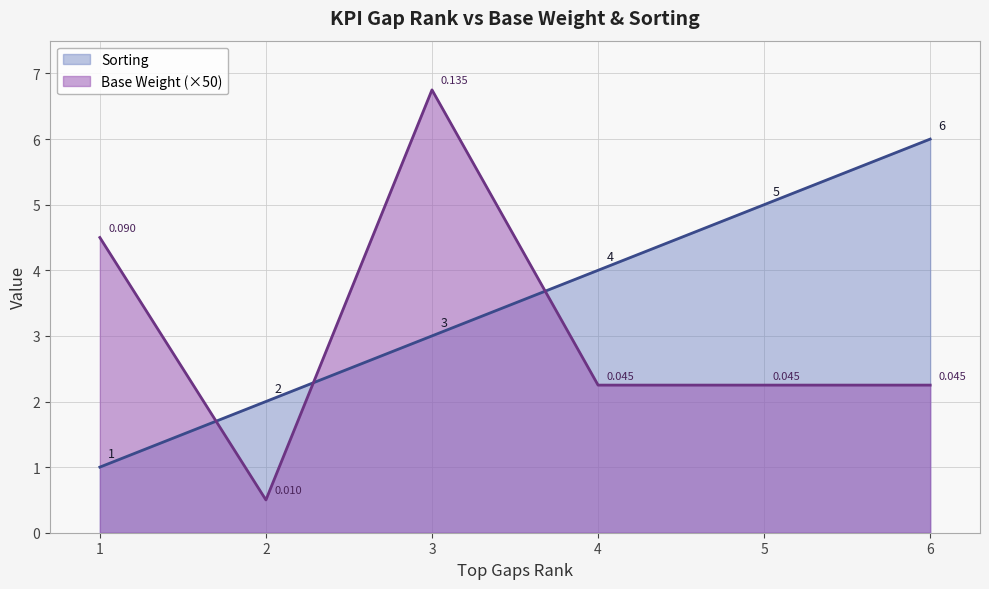

What is the total value across all series at 4?

6.2